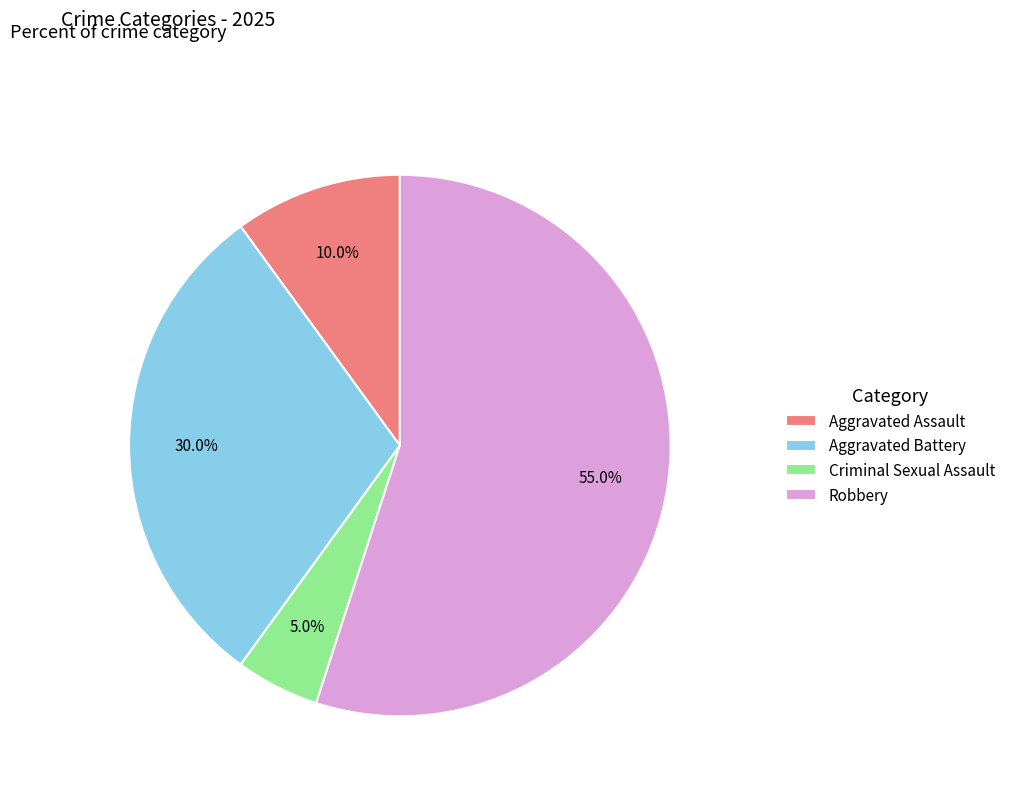

To the nearest percent, what is the average slice percentage?

25%